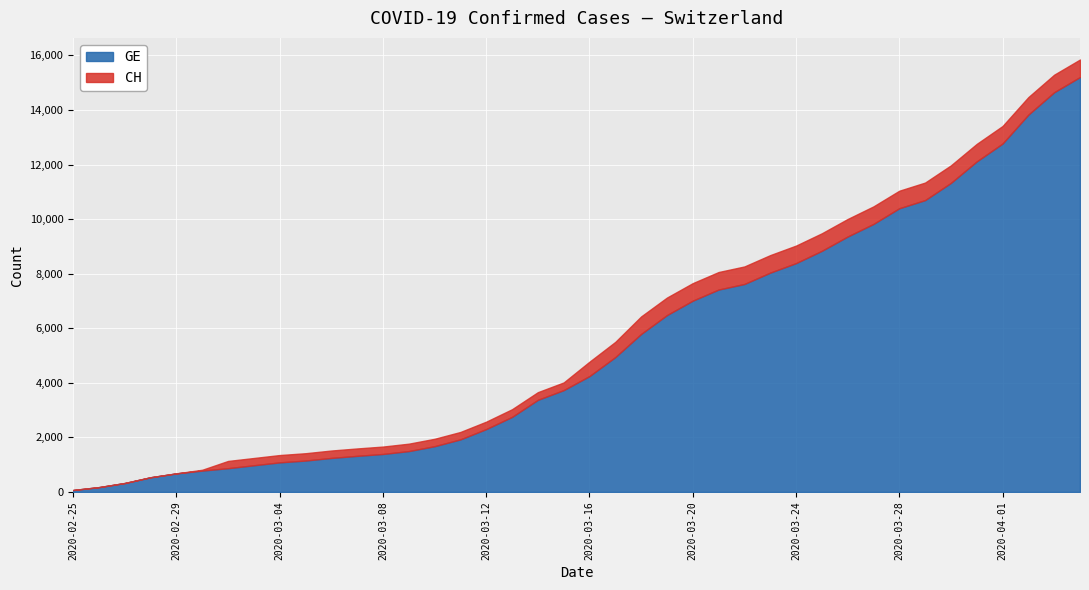

What is the average value of the CH series?

5834